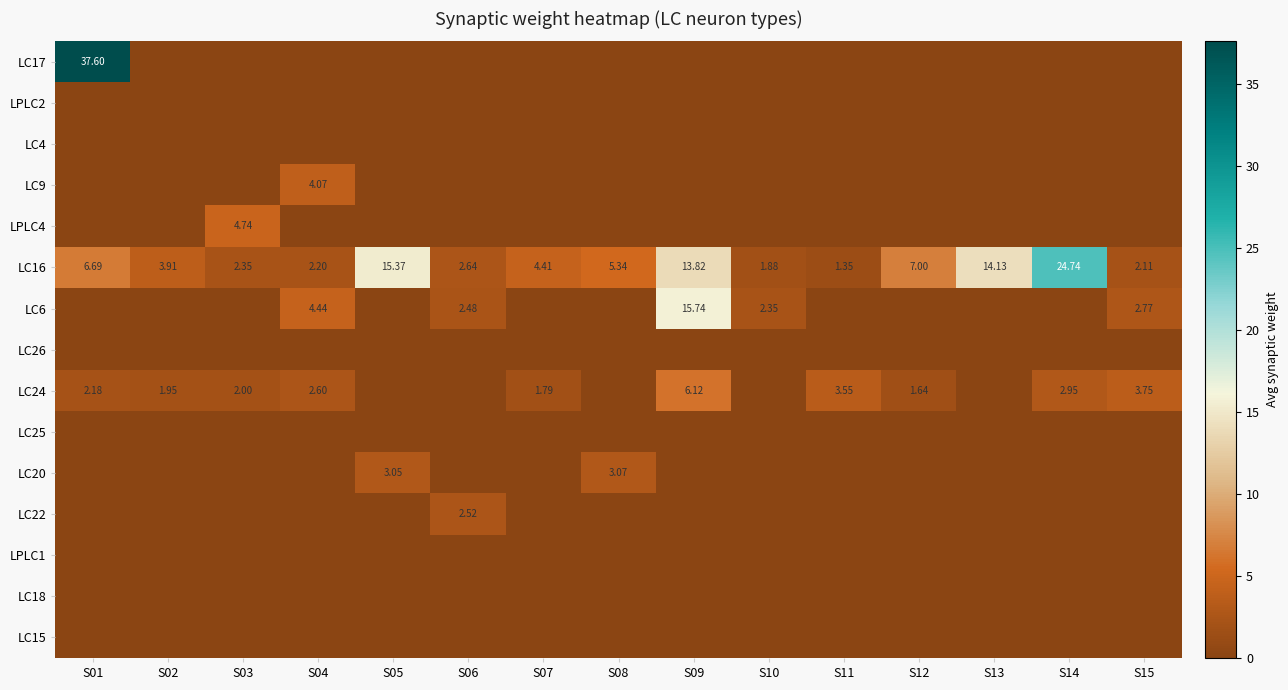

At which category does the chart reach its minimum across all series?

S02